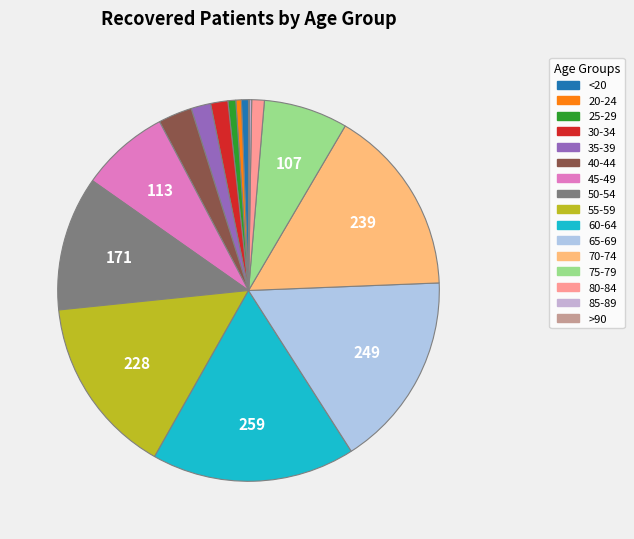

What is the smallest slice in the pie chart?

>90